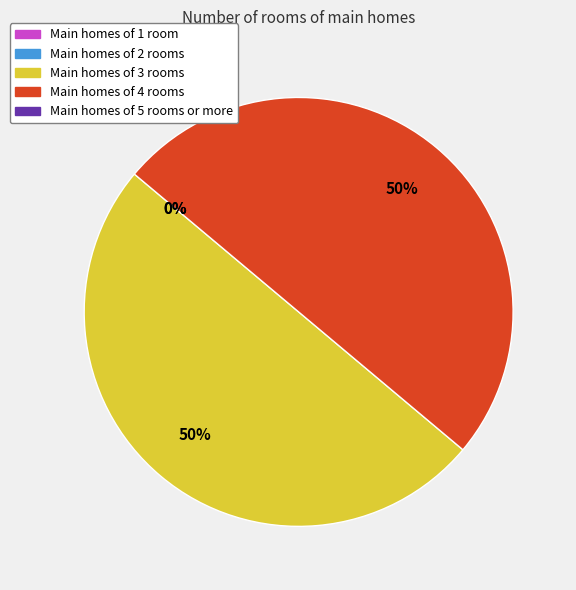

What percentage is NOT represented by 2?

100.0%